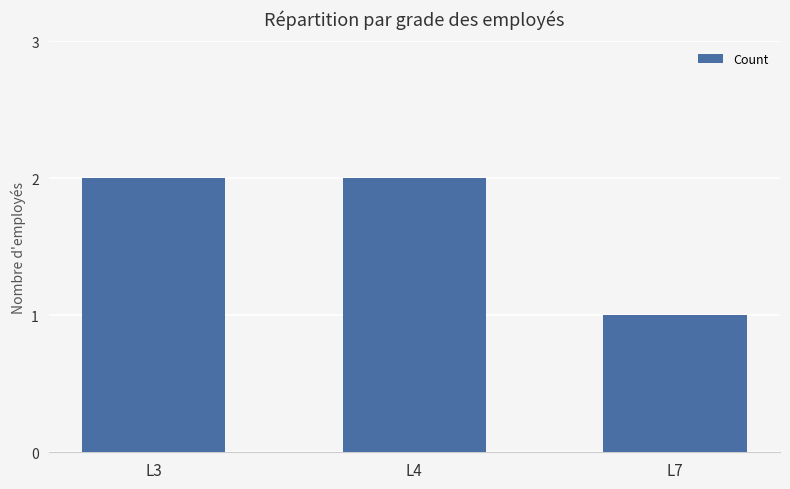

True or false: the data shows 2 at L4.

True